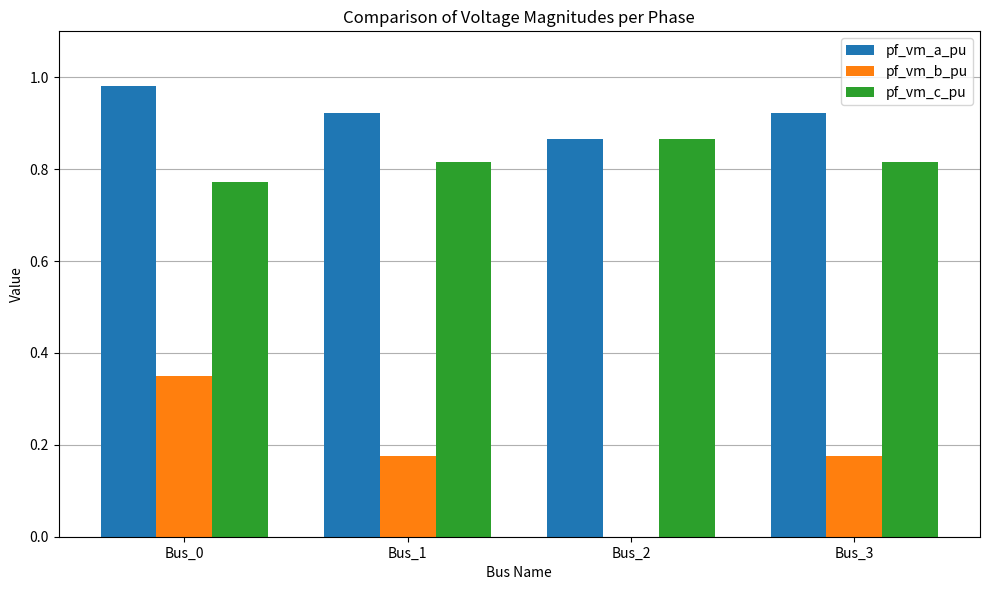

Which series changed the most between Bus_0 and Bus_1?

pf_vm_b_pu